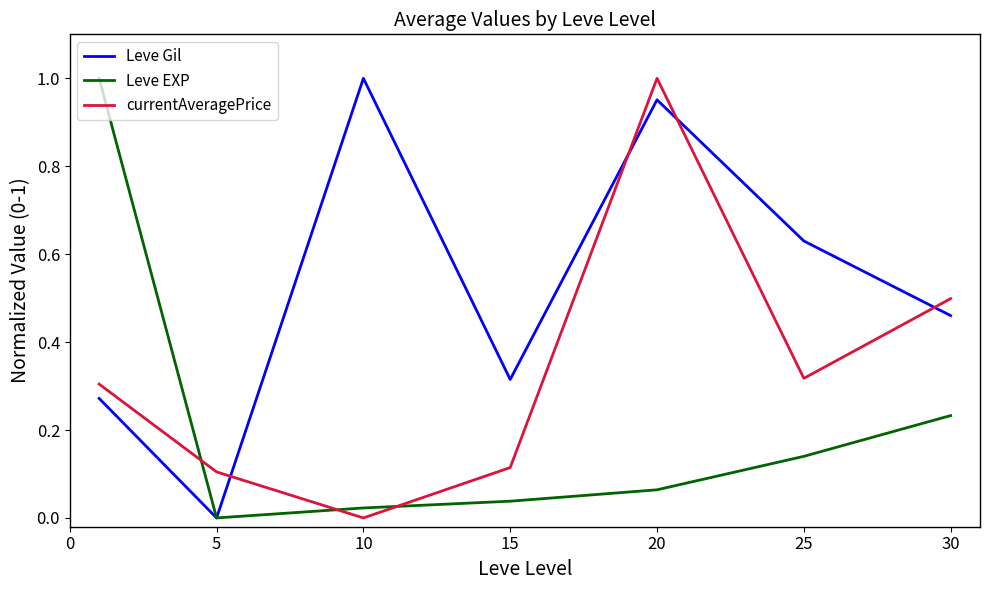

List the series in order of their overall mean, highest first.

Leve Gil, currentAveragePrice, Leve EXP